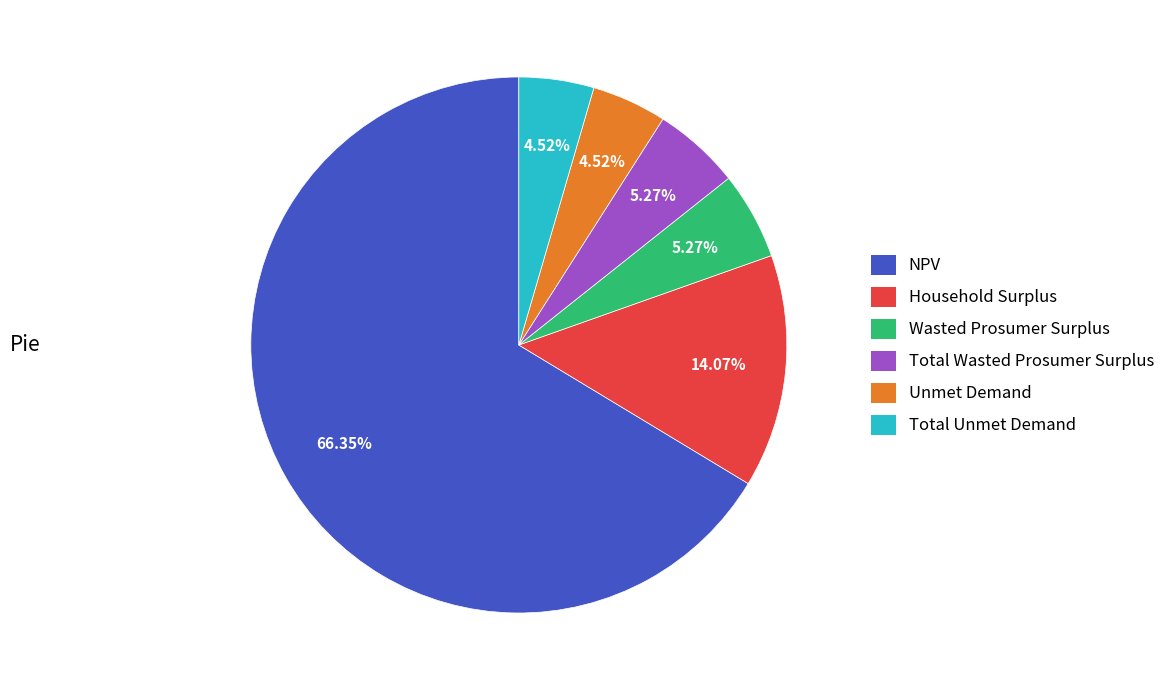

Between Total Unmet Demand and NPV, which is larger?

NPV